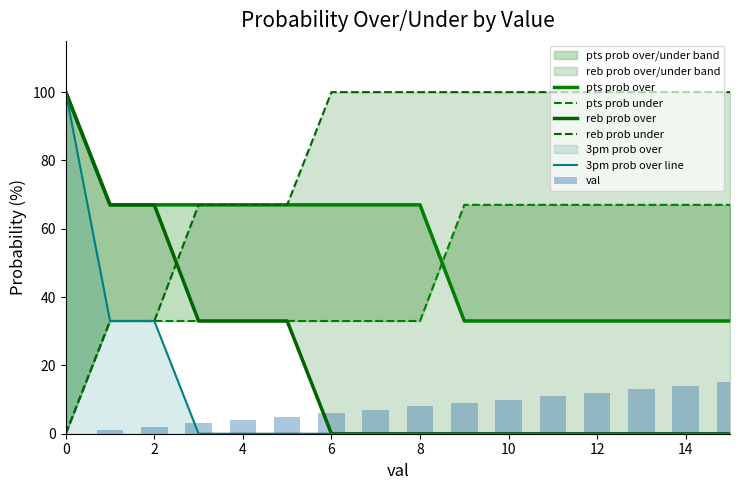

What is the sum of all pts prob over values?

867